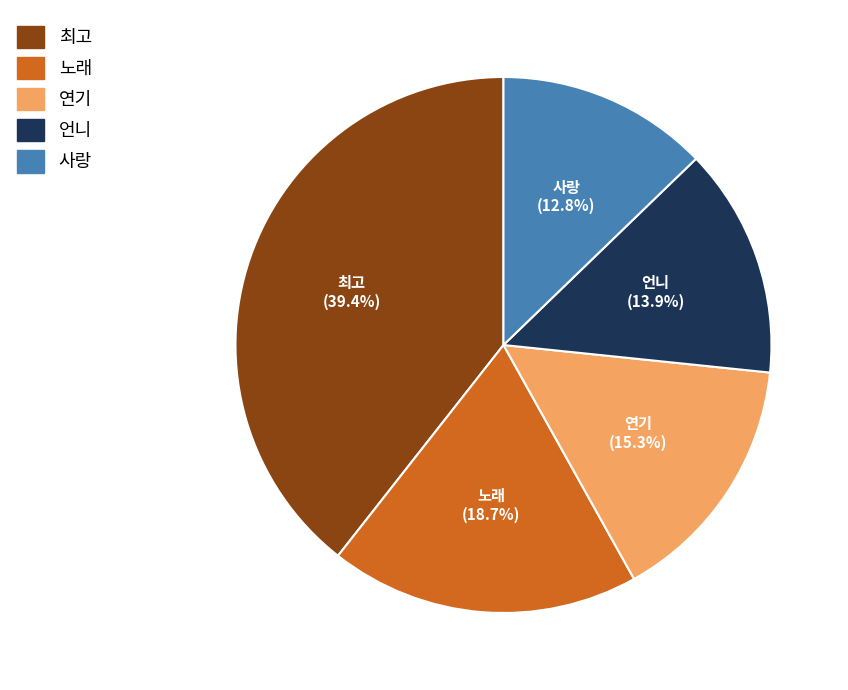

True or false: 노래 accounts for 19% of the total.

True